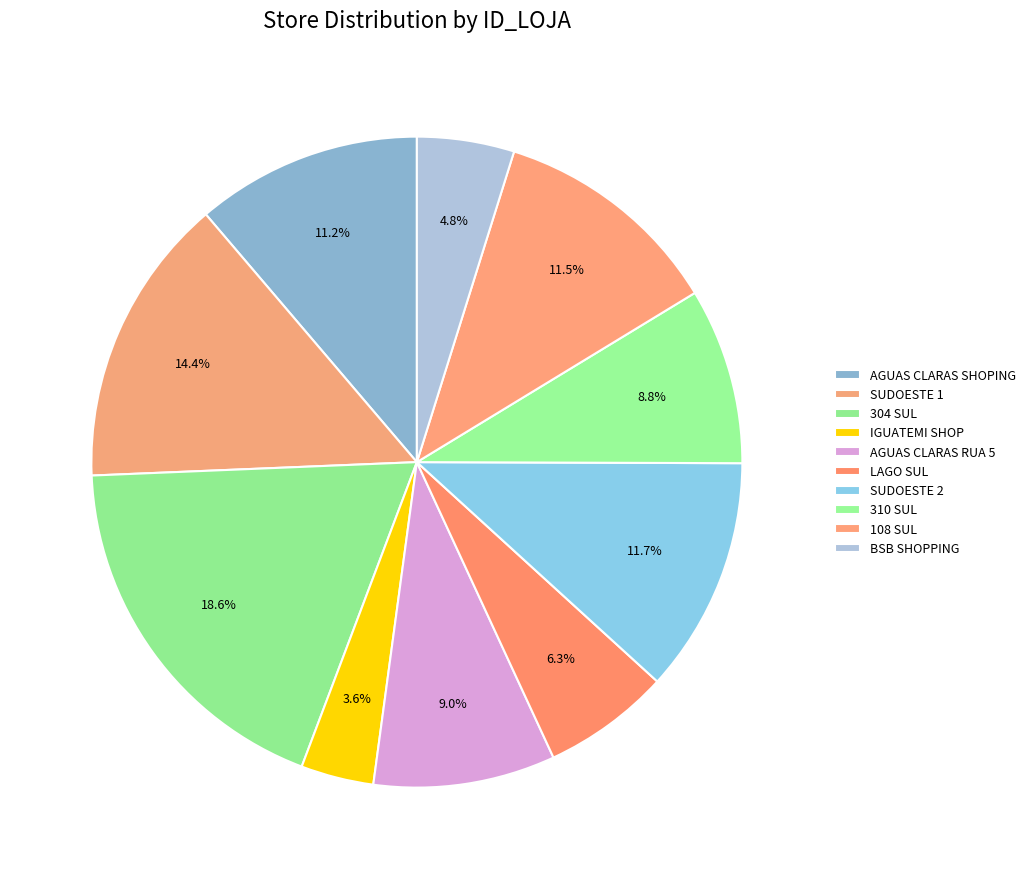

How many slices are in this pie chart?

10